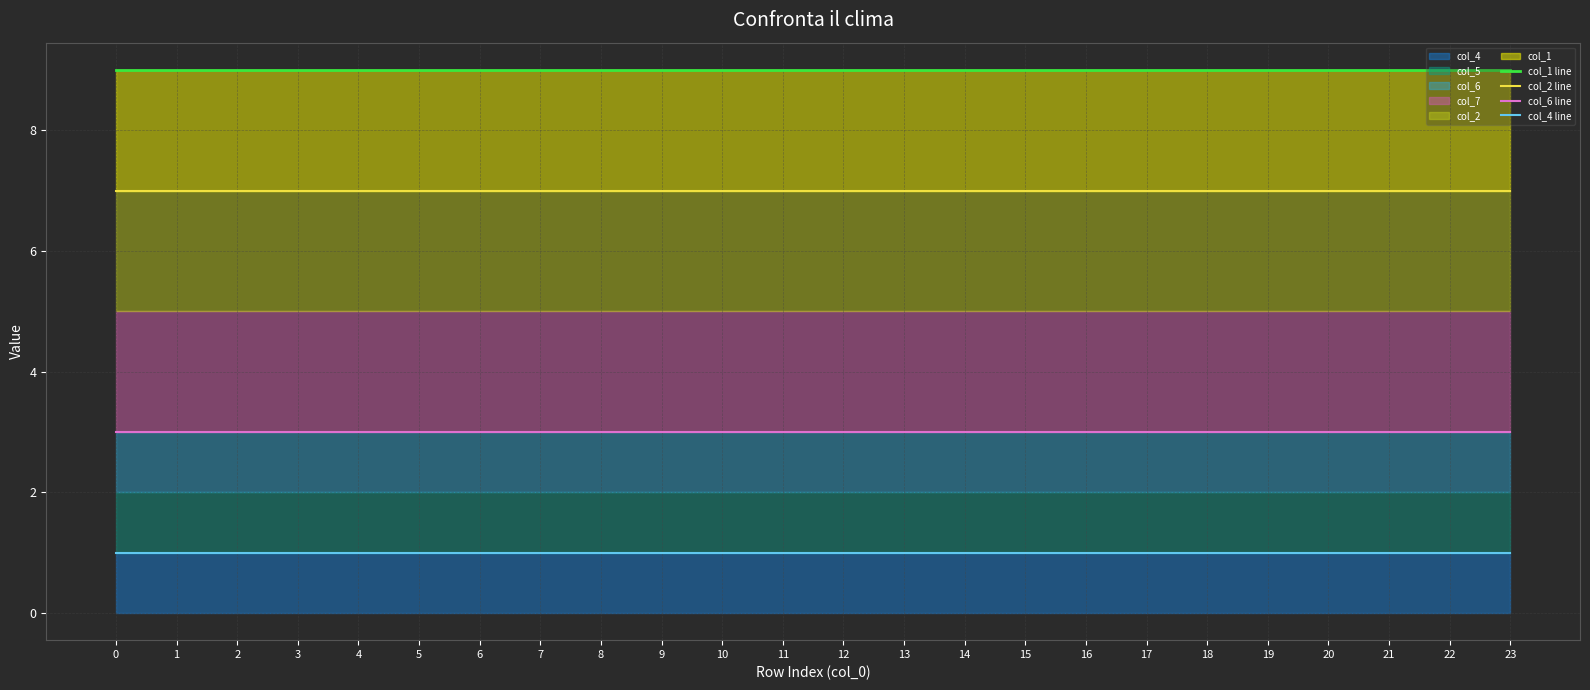

What is the spread (max minus min) of values at 15?

8